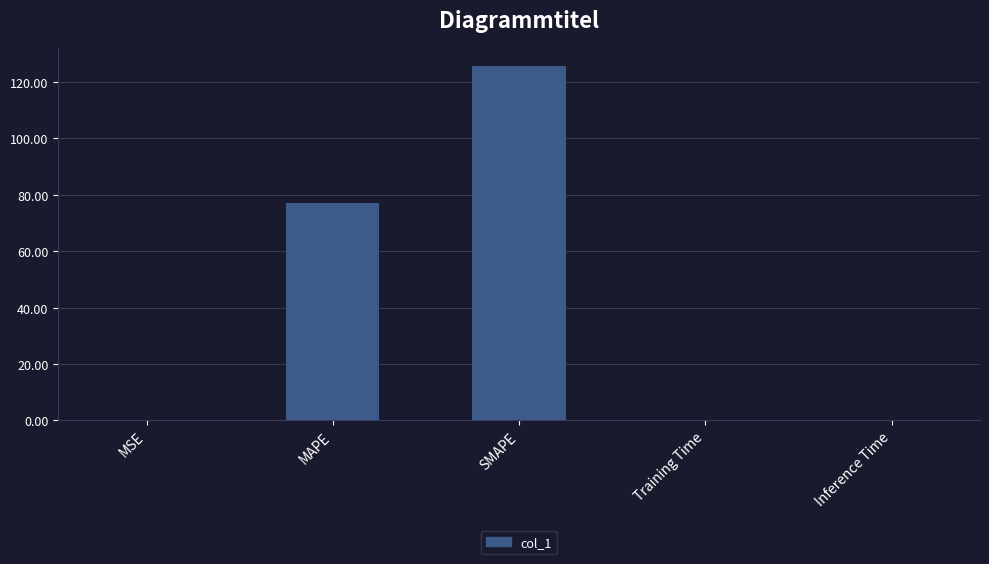

The value at SMAPE is 30.7. True or false?

False